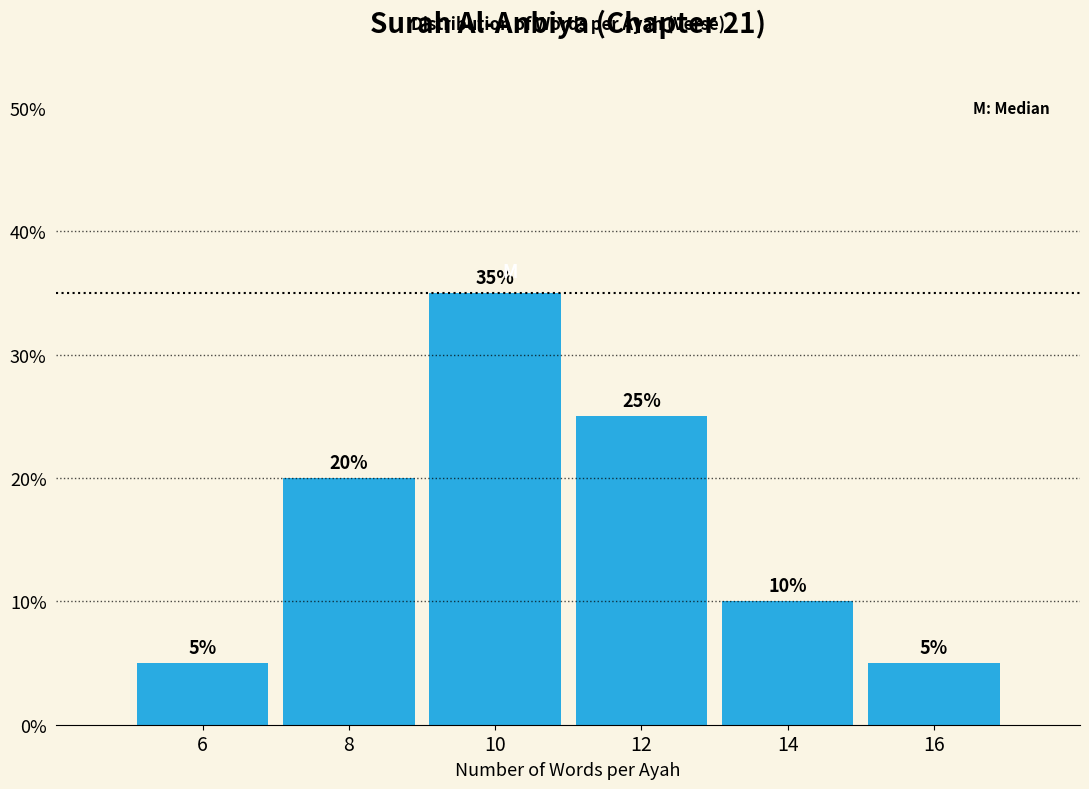

Reading left to right, what are all the values shown in this chart?

5	20	35	25	10	5